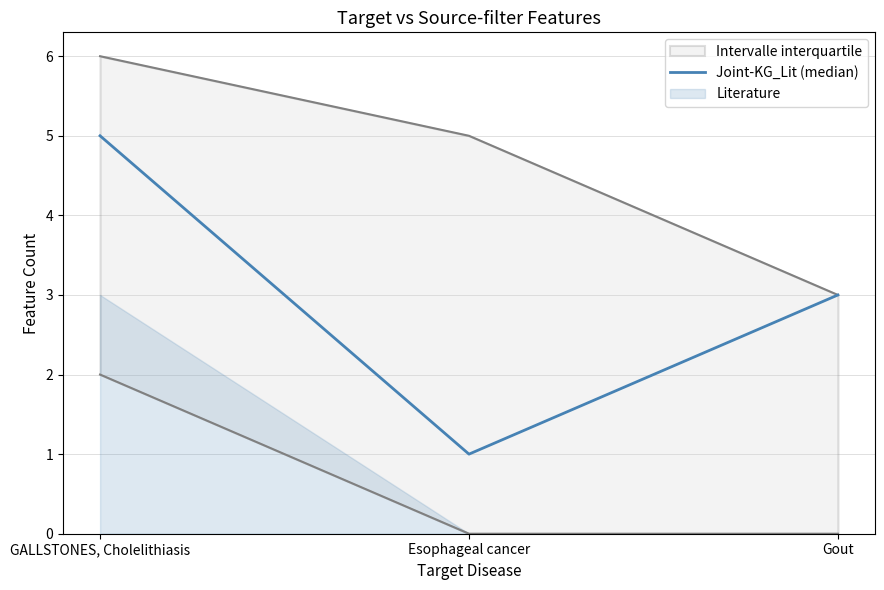

List the labels in order of value, largest first.

GALLSTONES, Cholelithiasis, Gout, Esophageal cancer